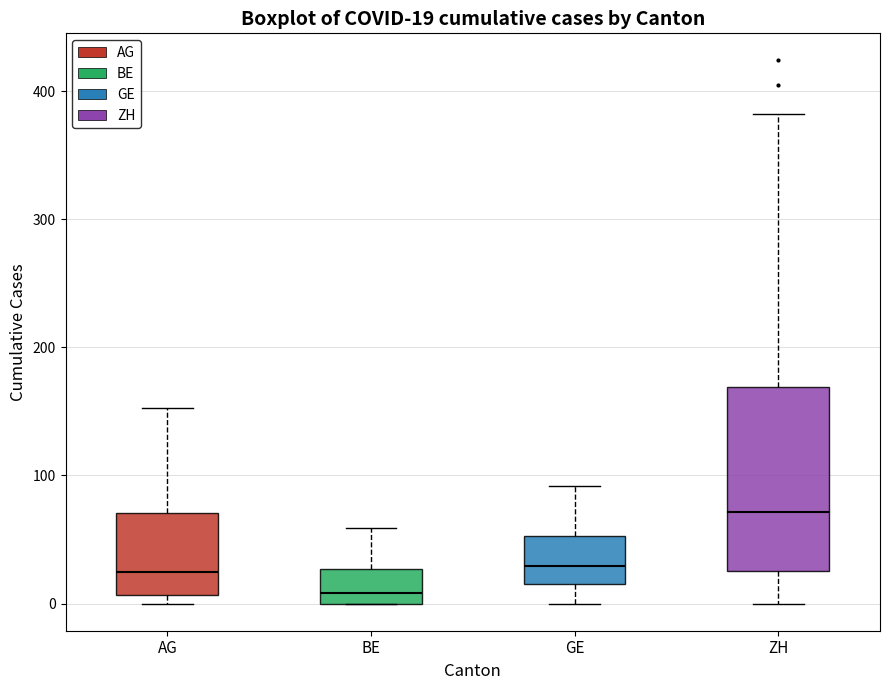

Which box is the tallest, from its lower edge to its upper edge?

ZH